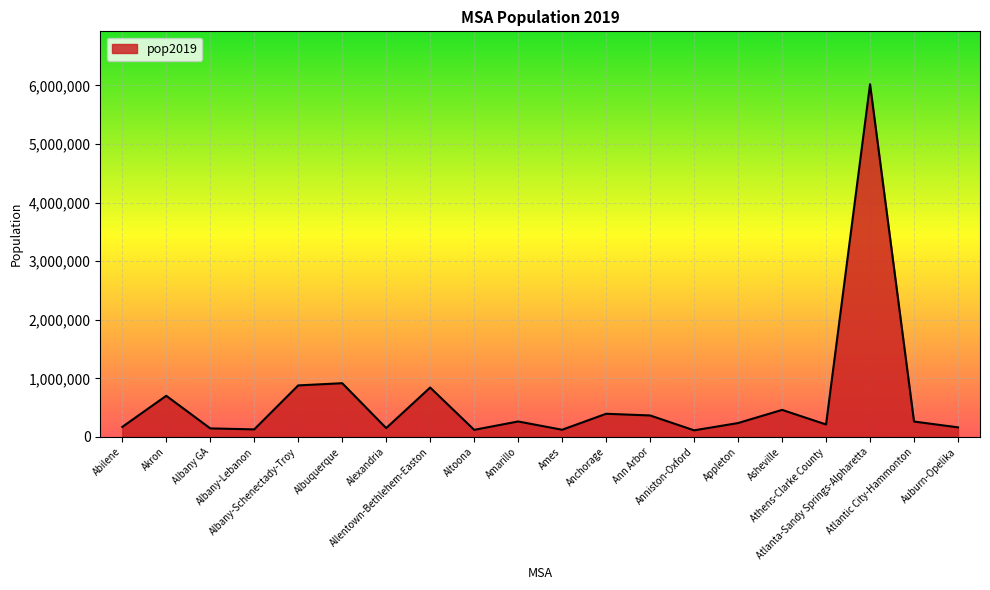

How many lines are shown in the chart?

1